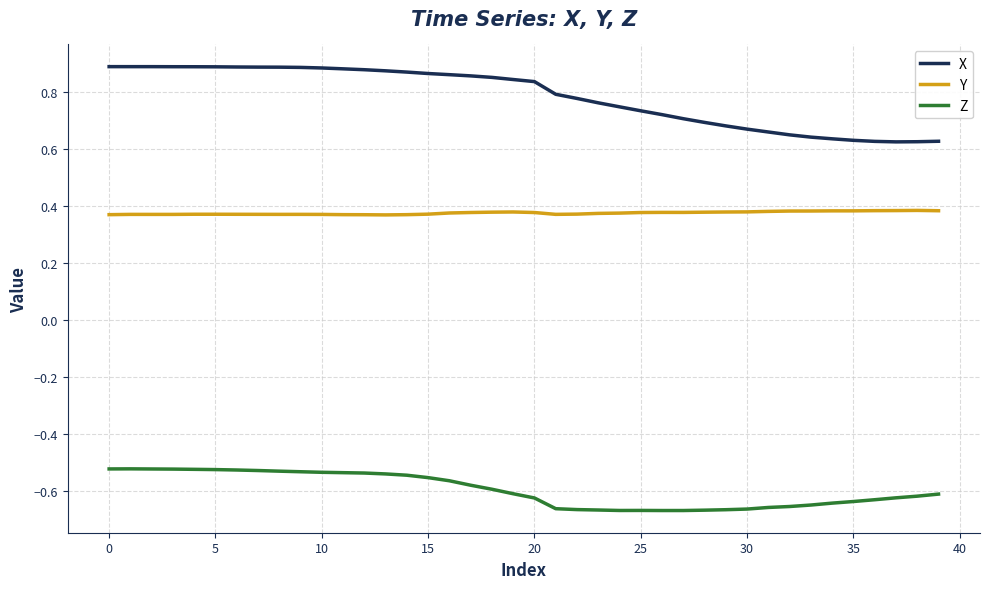

Which series has the largest total across all categories?

X